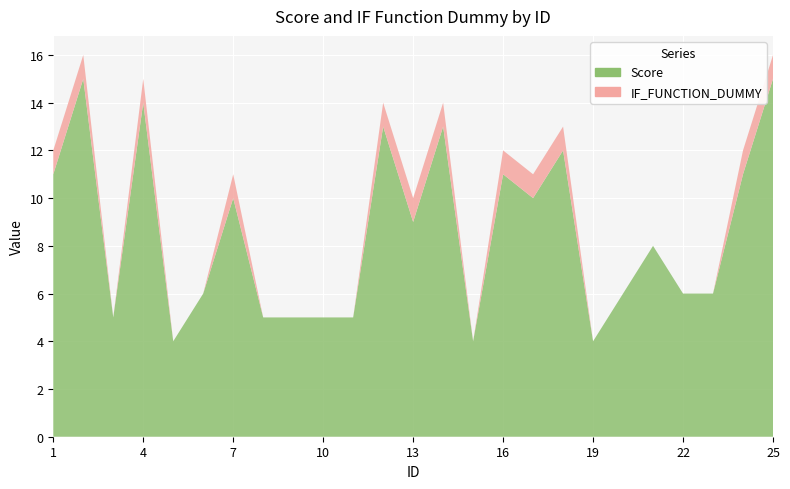

Reading left to right, extract all data points from this chart.

Score: 1=11	2=15	3=5	4=14	5=4	6=6	7=10	8=5	9=5	10=5	11=5	12=13	13=9	14=13	15=4	16=11	17=10	18=12	19=4	20=6	21=8	22=6	23=6	24=11	25=15
IF_FUNCTION_DUMMY: 1=1	2=1	3=0	4=1	5=0	6=0	7=1	8=0	9=0	10=0	11=0	12=1	13=1	14=1	15=0	16=1	17=1	18=1	19=0	20=0	21=0	22=0	23=0	24=1	25=1